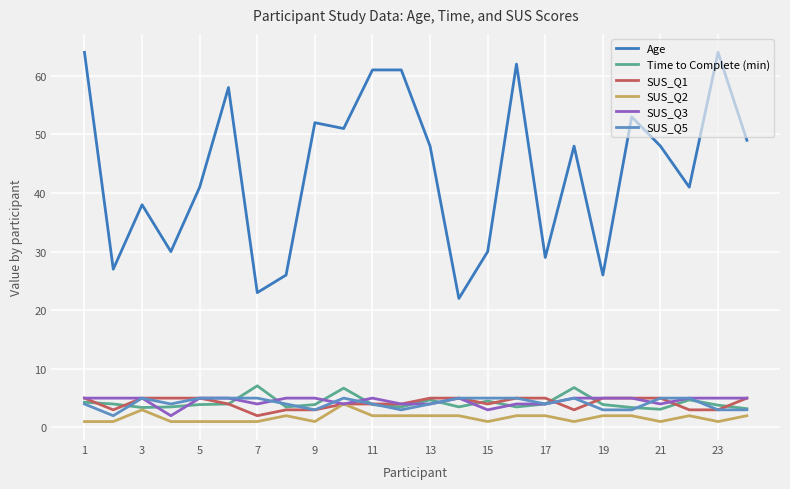

Which series has the widest spread of values?

Age